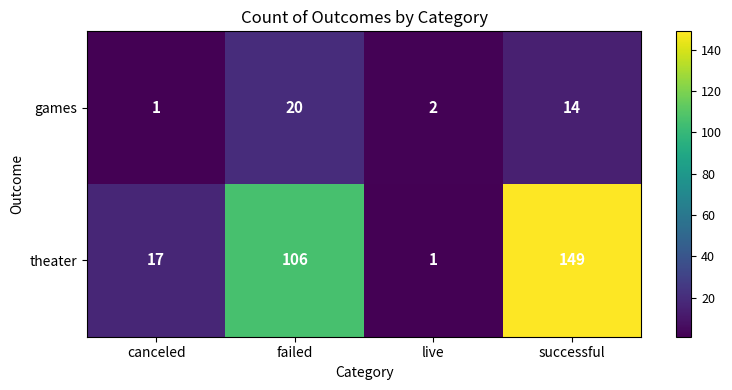

Which category has the highest value in the games series?

failed